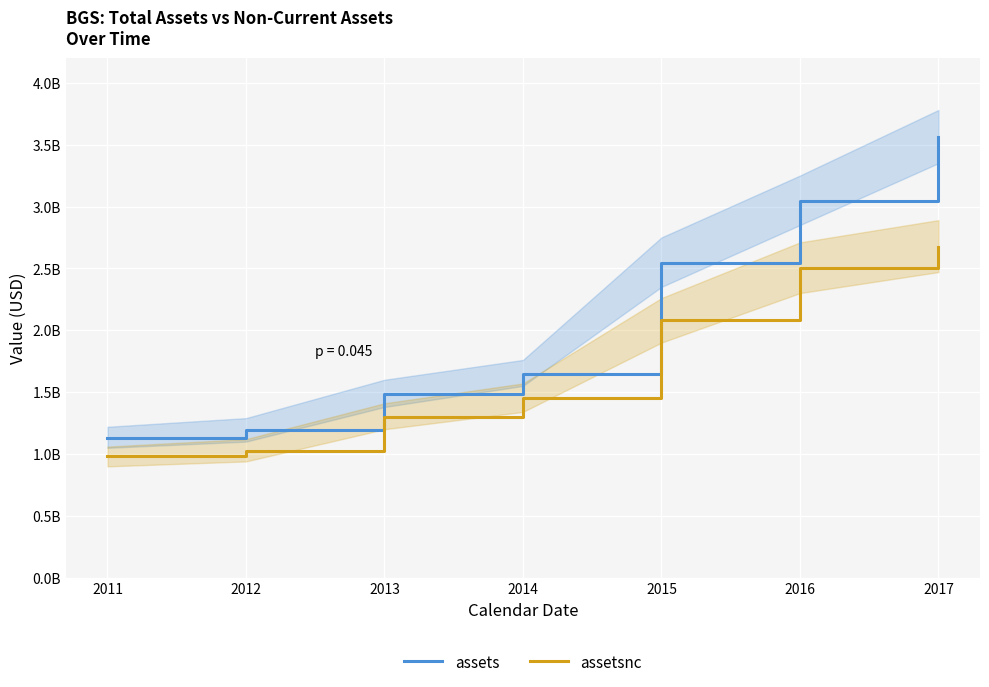

List the labels in order of assets value, smallest first.

2011, 2012, 2013, 2014, 2015, 2016, 2017